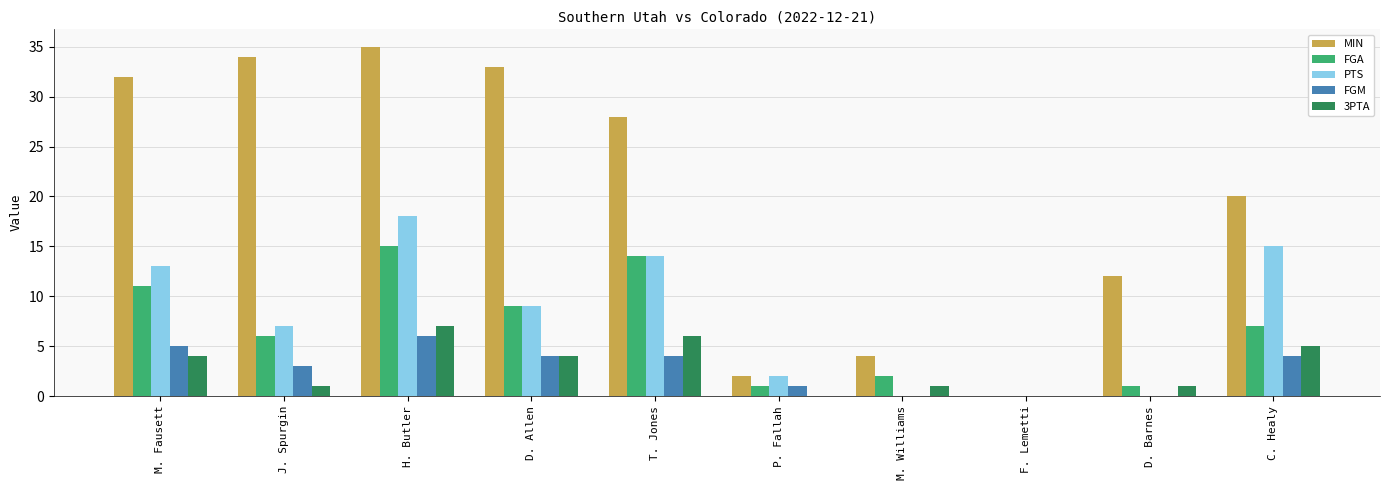

Reading left to right, list all the values displayed in this chart.

MIN: M. Fausett=32	J. Spurgin=34	H. Butler=35	D. Allen=33	T. Jones=28	P. Fallah=2	M. Williams=4	F. Lemetti=0	D. Barnes=12	C. Healy=20
FGA: M. Fausett=11	J. Spurgin=6	H. Butler=15	D. Allen=9	T. Jones=14	P. Fallah=1	M. Williams=2	F. Lemetti=0	D. Barnes=1	C. Healy=7
PTS: M. Fausett=13	J. Spurgin=7	H. Butler=18	D. Allen=9	T. Jones=14	P. Fallah=2	M. Williams=0	F. Lemetti=0	D. Barnes=0	C. Healy=15
FGM: M. Fausett=5	J. Spurgin=3	H. Butler=6	D. Allen=4	T. Jones=4	P. Fallah=1	M. Williams=0	F. Lemetti=0	D. Barnes=0	C. Healy=4
3PTA: M. Fausett=4	J. Spurgin=1	H. Butler=7	D. Allen=4	T. Jones=6	P. Fallah=0	M. Williams=1	F. Lemetti=0	D. Barnes=1	C. Healy=5